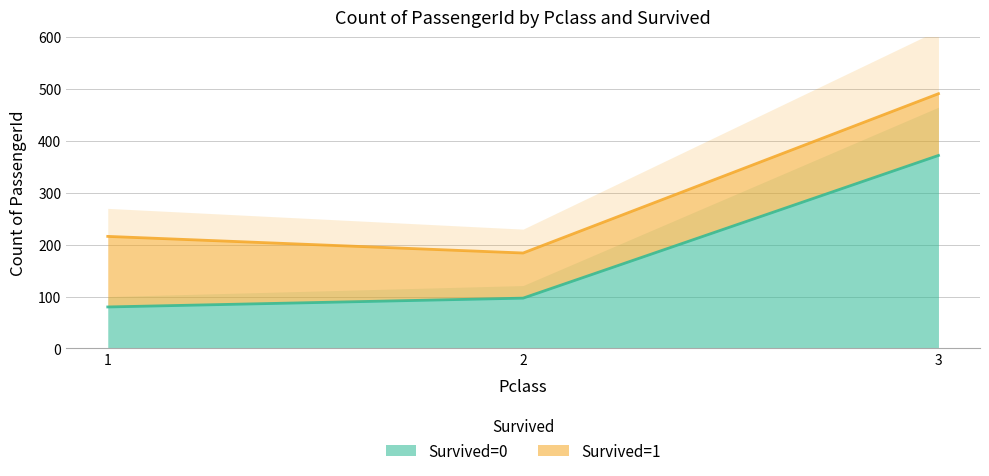

The value of Survived=0 at 2 is 50. True or false?

False